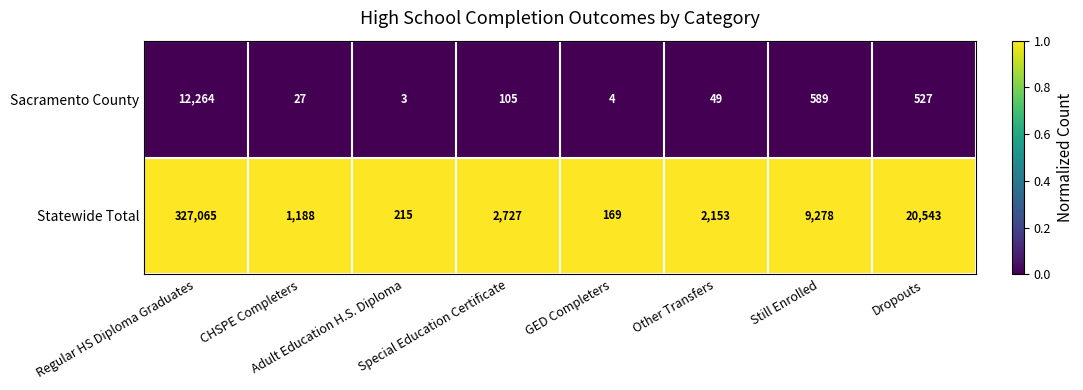

What is the difference between the maximum and second lowest values in the Sacramento County series?

12260